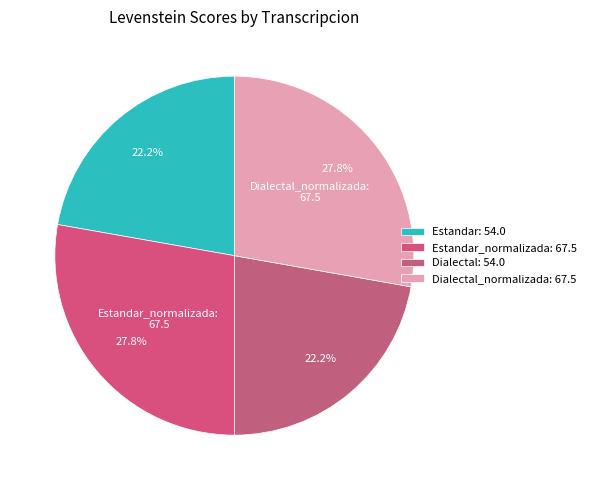

To the nearest percent, what is the difference between the largest and smallest slice percentages?

6%